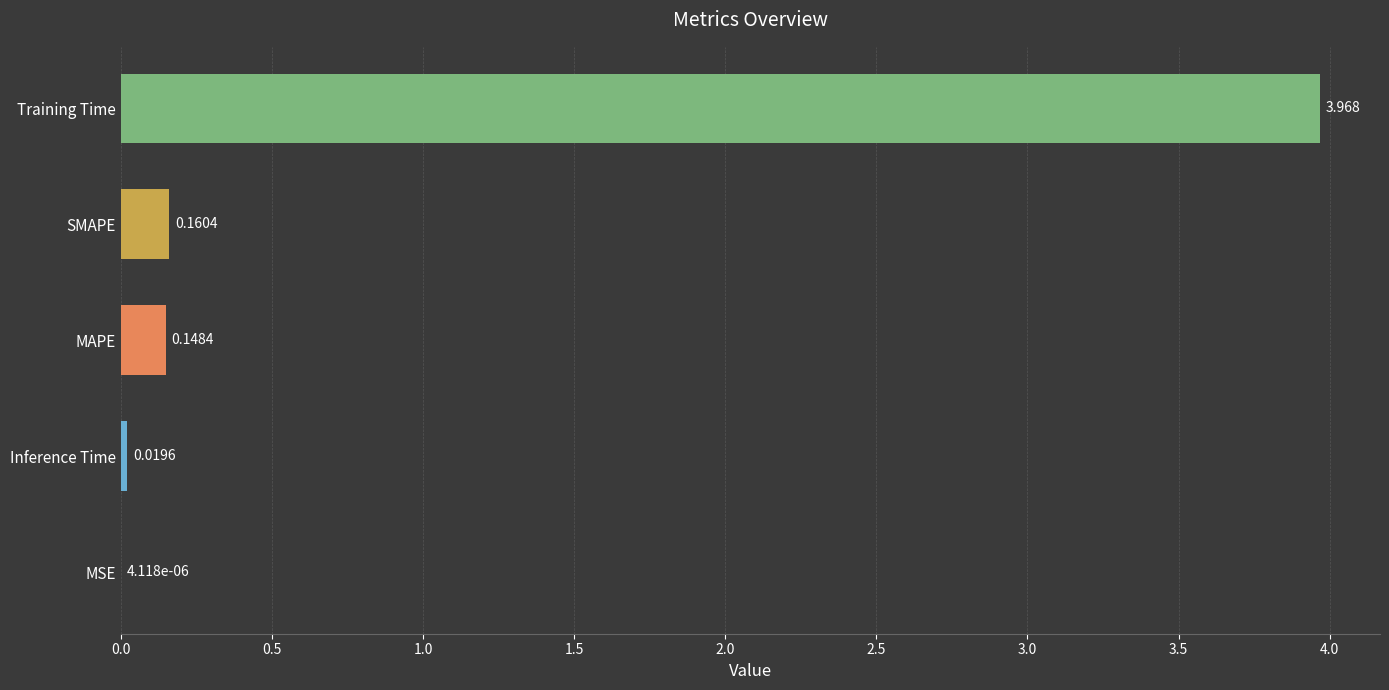

Which label corresponds to the largest value in the chart?

Training Time